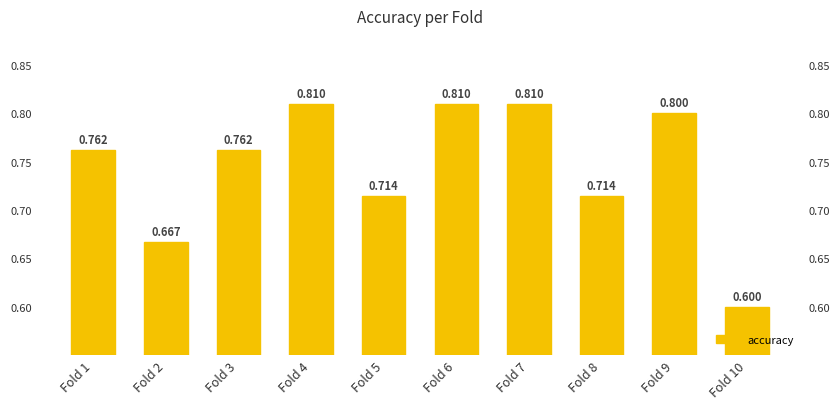

Count the number of data series in this chart.

1